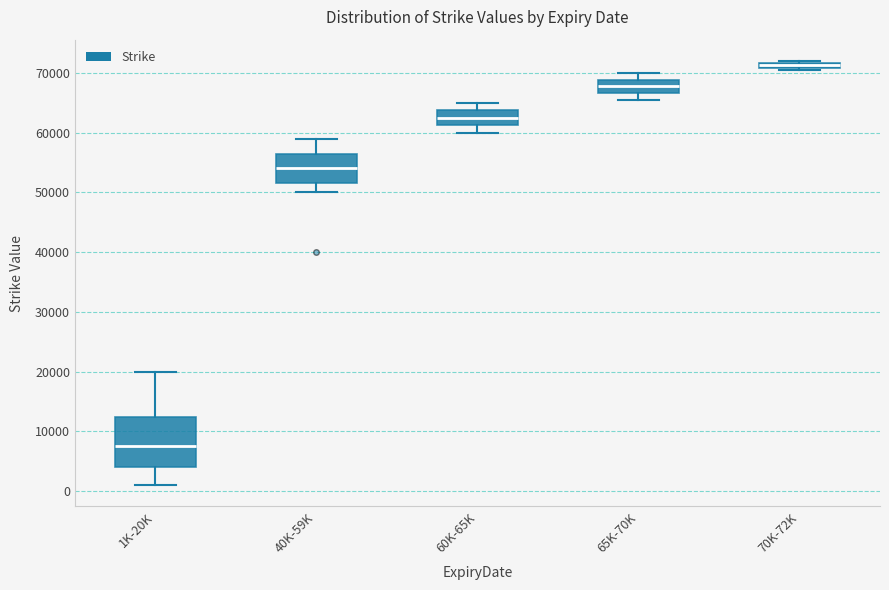

Where is the upper edge of the box for 40K-59K on the y-axis? The values are not printed on the chart, so give them approximately, as read against the axis.

57000